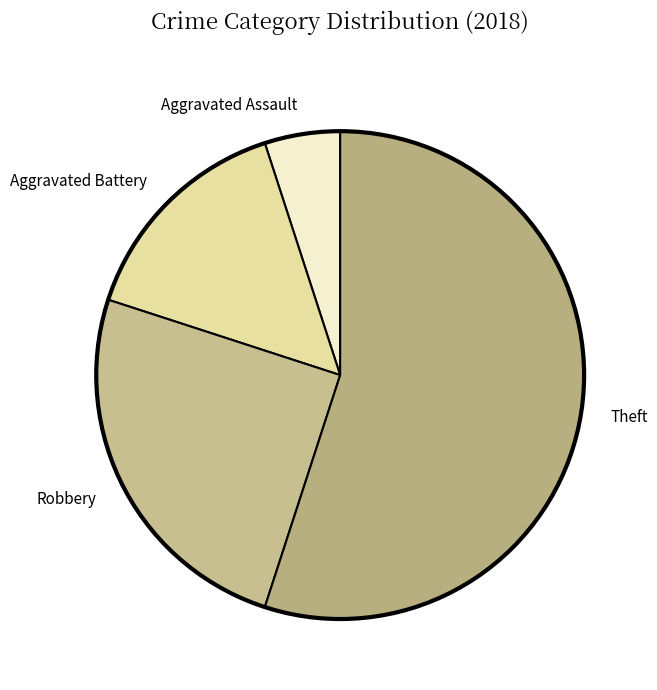

Which slice represents more than half of the pie?

Theft